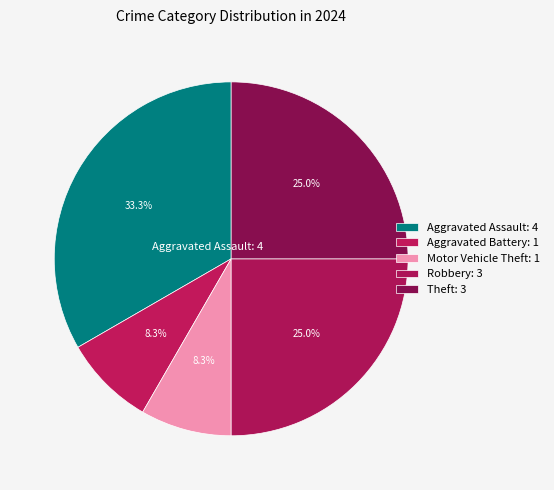

How many slices are in this pie chart?

5